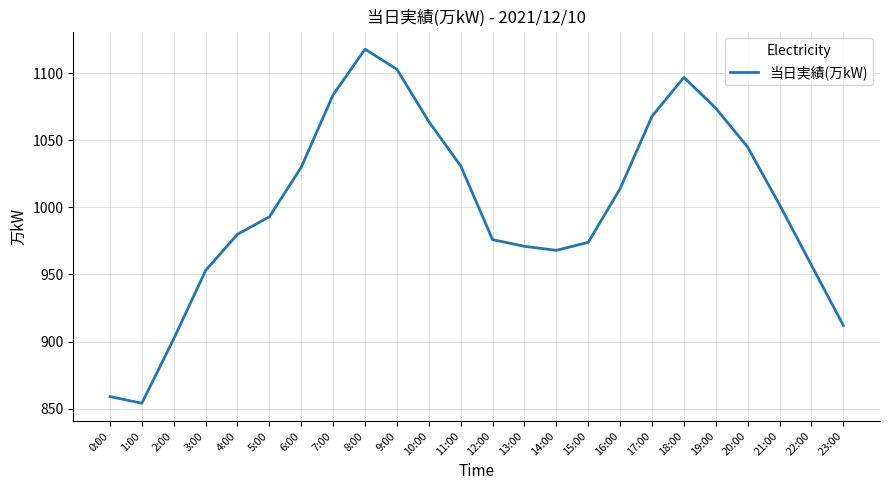

What is the average value?

1001